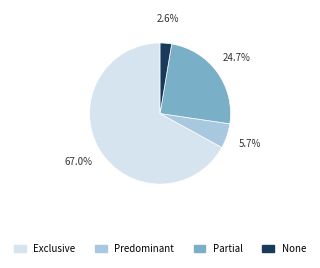

Is there a majority slice in this chart?

Yes